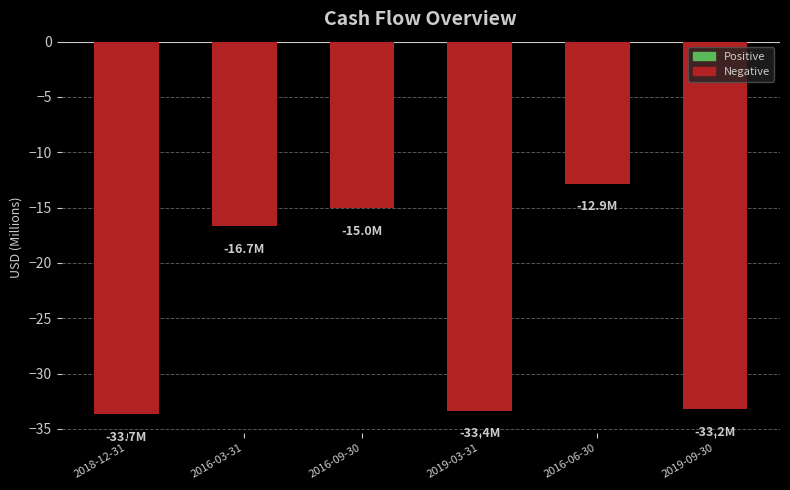

The chart shows a value of -10.6 at 2016-03-31. True or false?

False